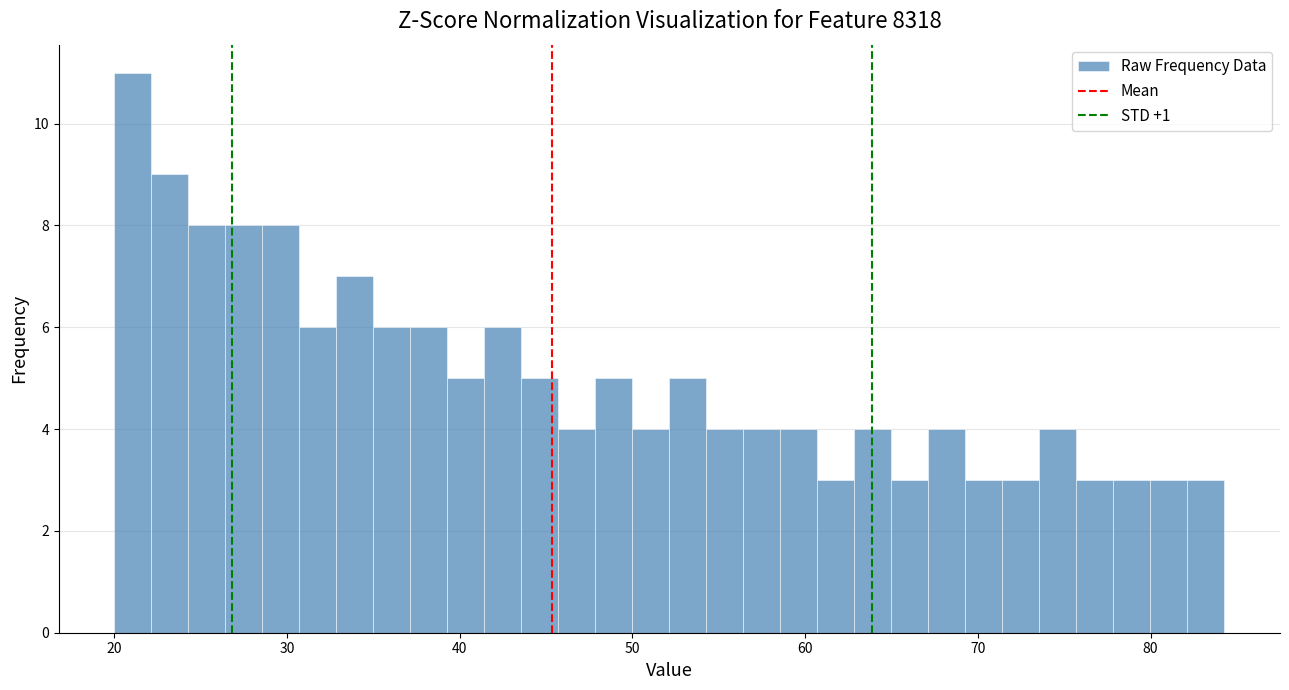

Around what value on the x-axis is the tallest bar? Give the approximate position of its centre, as read against the axis.

21